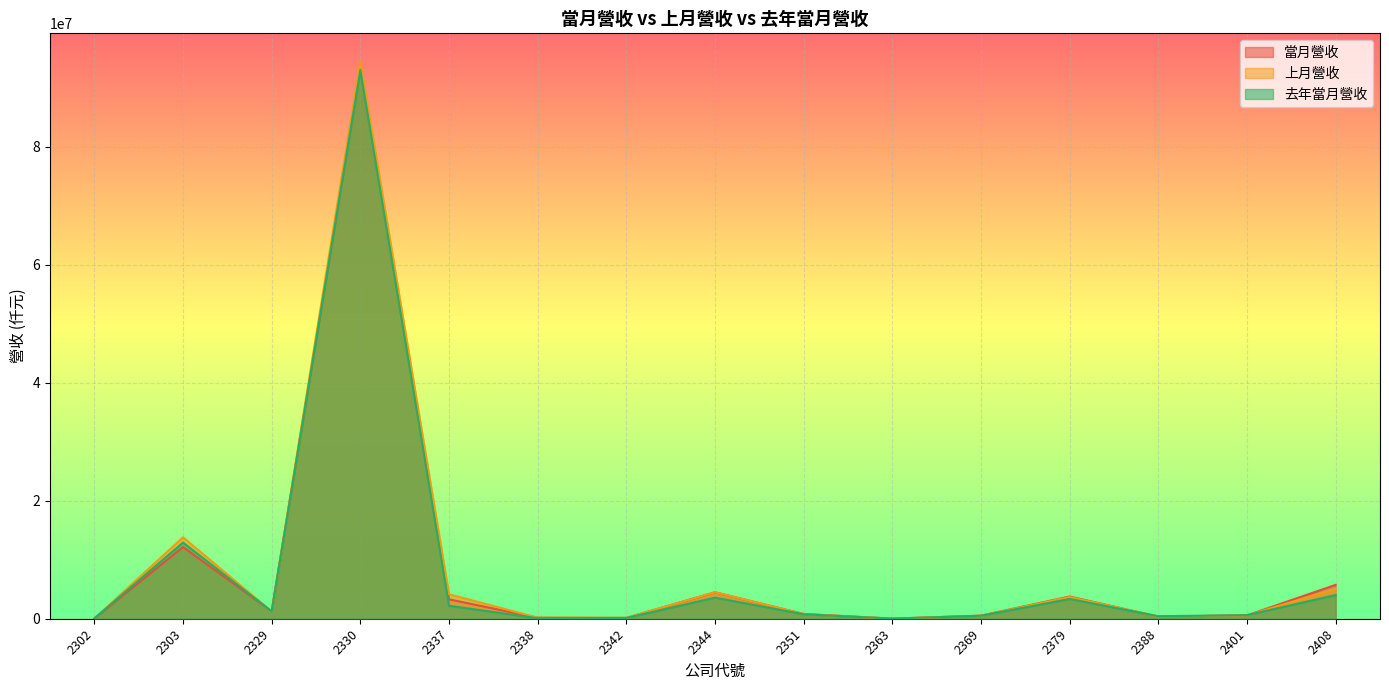

Is it true that 上月營收 equals 186162 at 2338?

True